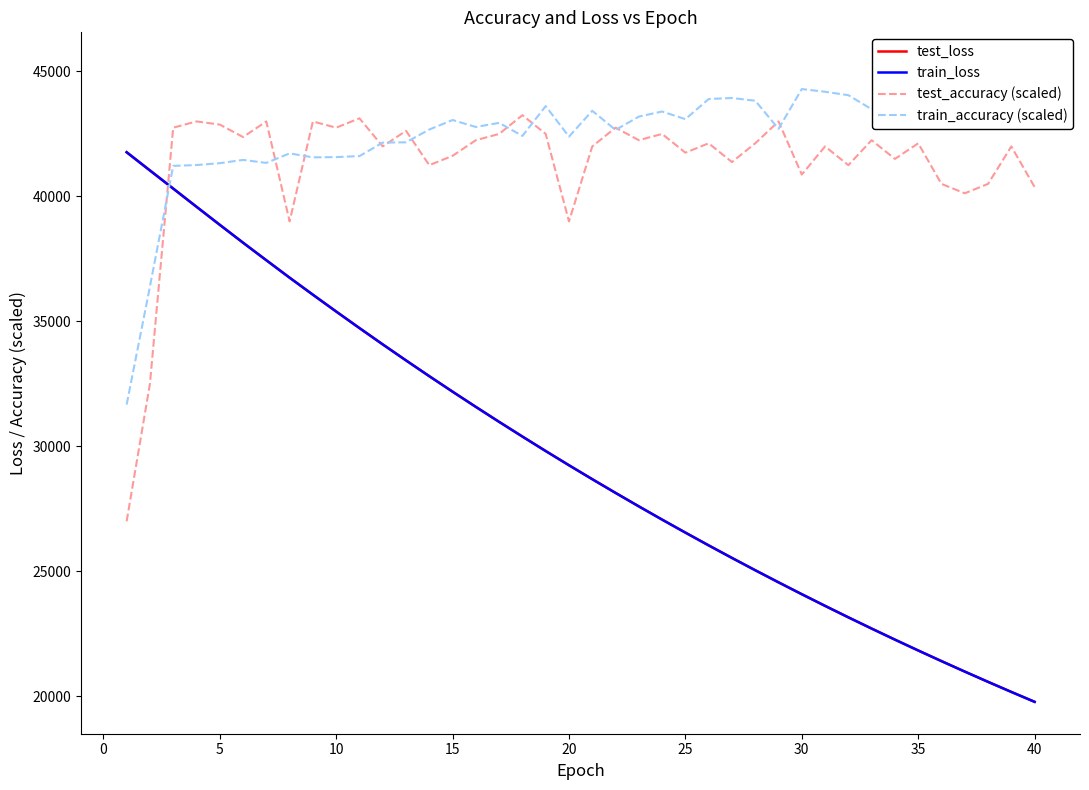

List the series in order of their peak value, lowest first.

train_loss, test_loss, test_accuracy (scaled), train_accuracy (scaled)